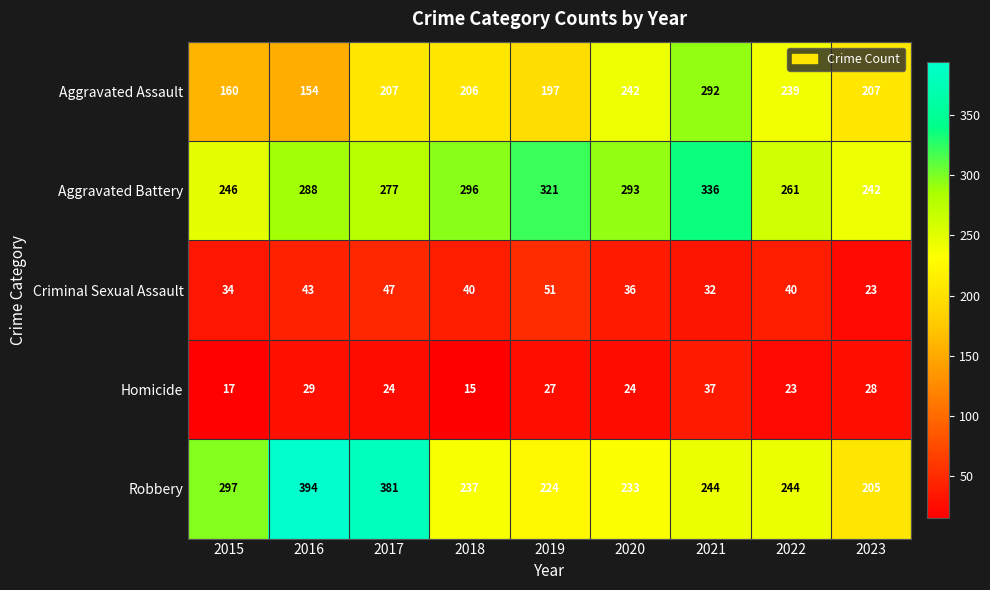

At which category is the sum across all series the highest?

2021